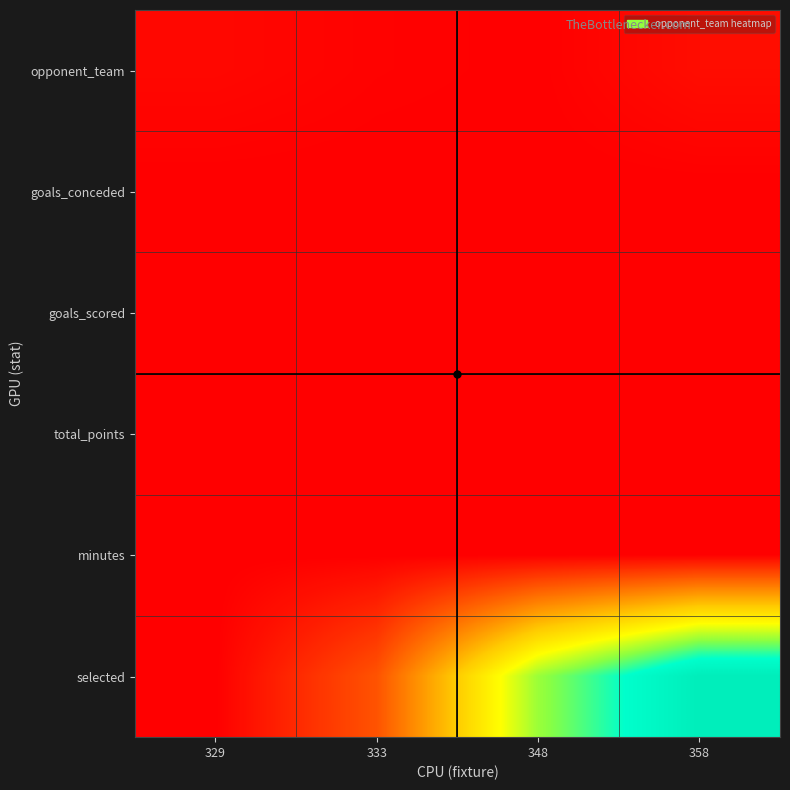

Which series has the widest spread of values?

selected